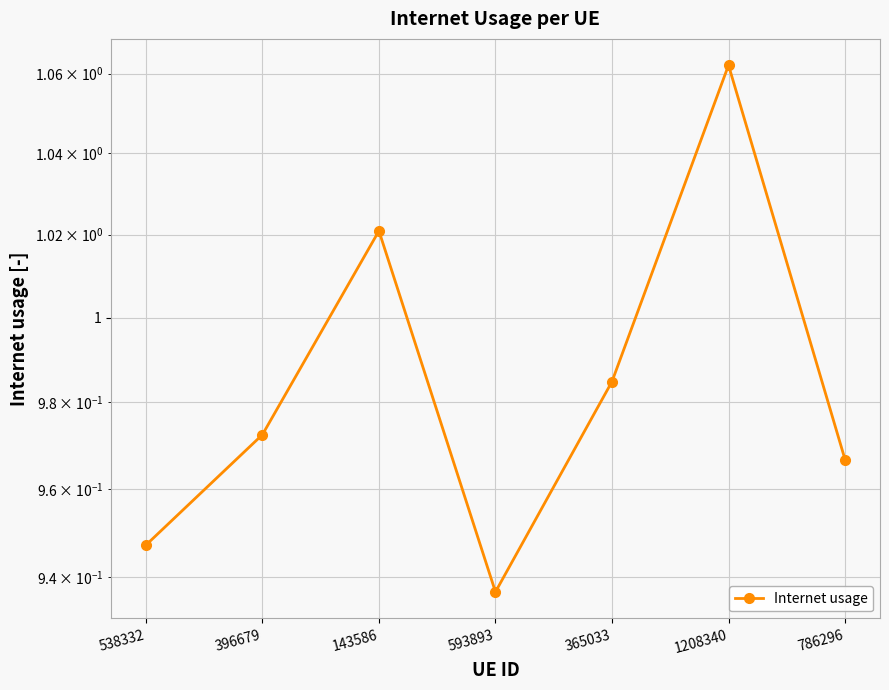

Reading left to right, extract all data points from this chart.

538332=0.9	396679=1.0	143586=1.0	593893=0.9	365033=1.0	1208340=1.1	786296=1.0